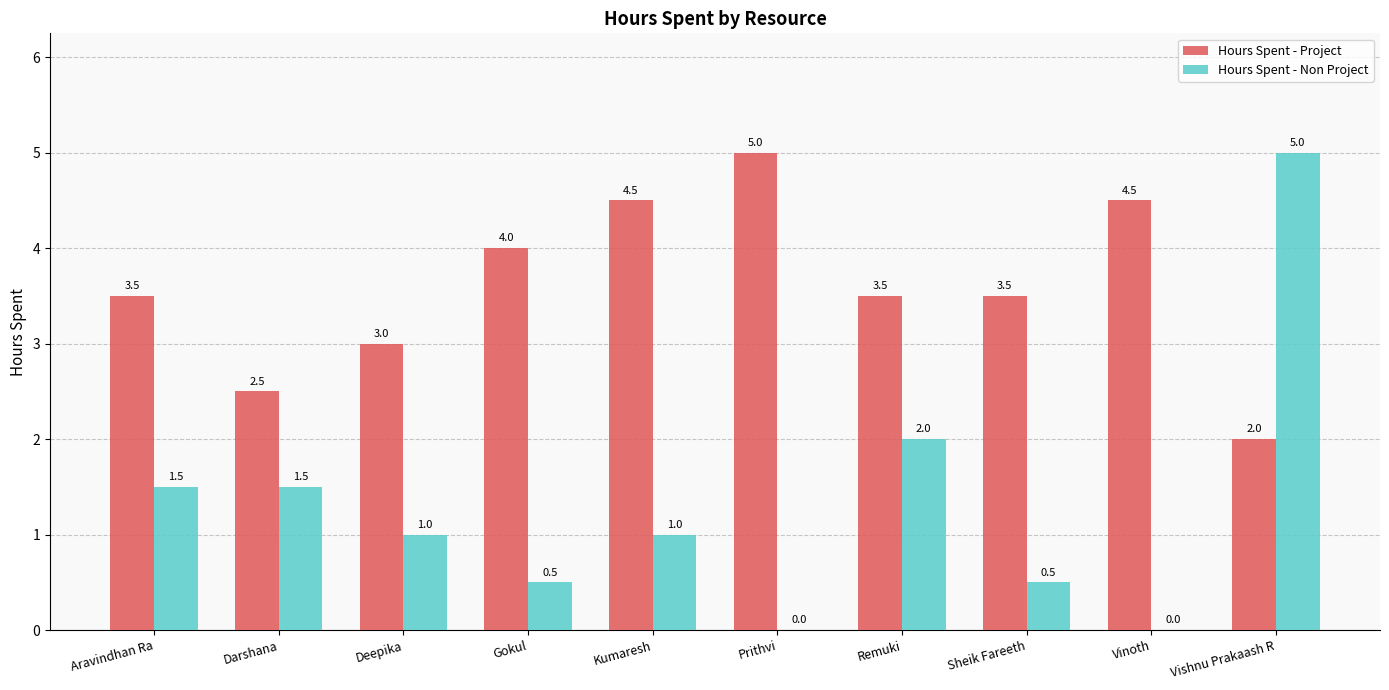

What is the sum of all Hours Spent - Project values?

36.0